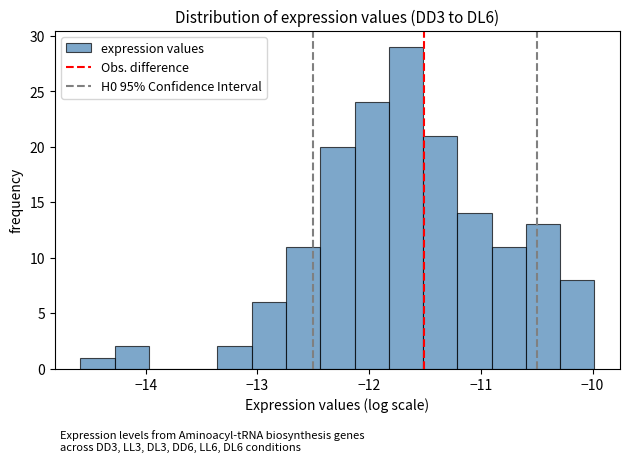

Read against the x-axis, roughly where is the centre of the tallest bar?

-11.7